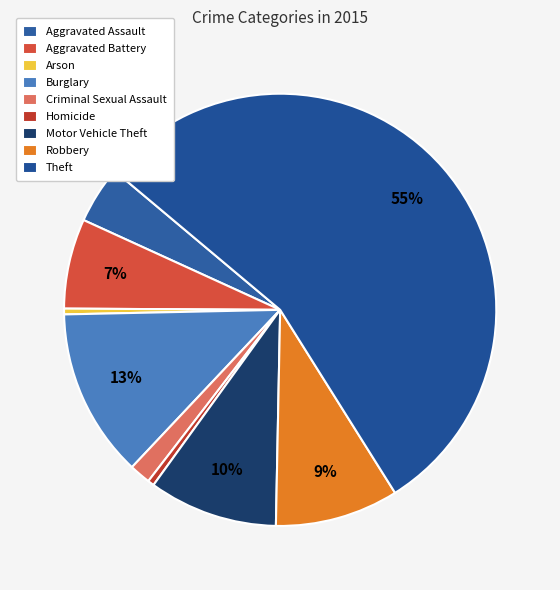

How many segments does this pie chart have?

9